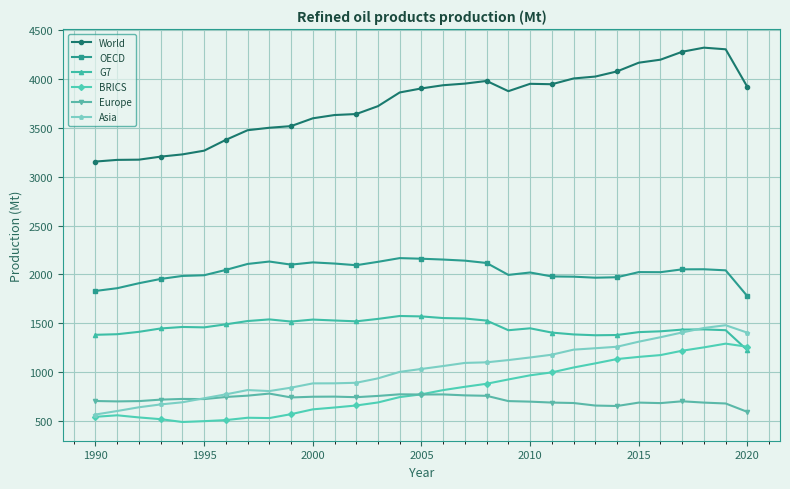

What is the value of the BRICS point at the 21st from the left?

965.7